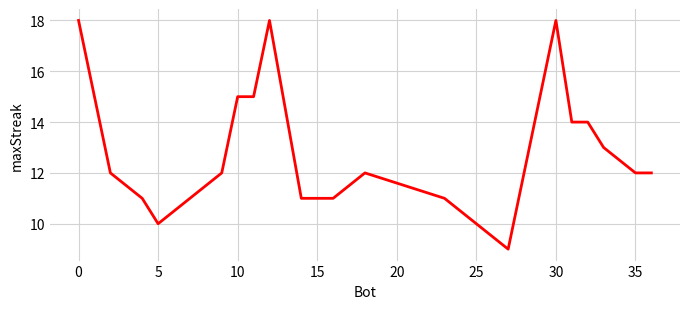

What is the greatest value displayed?

18